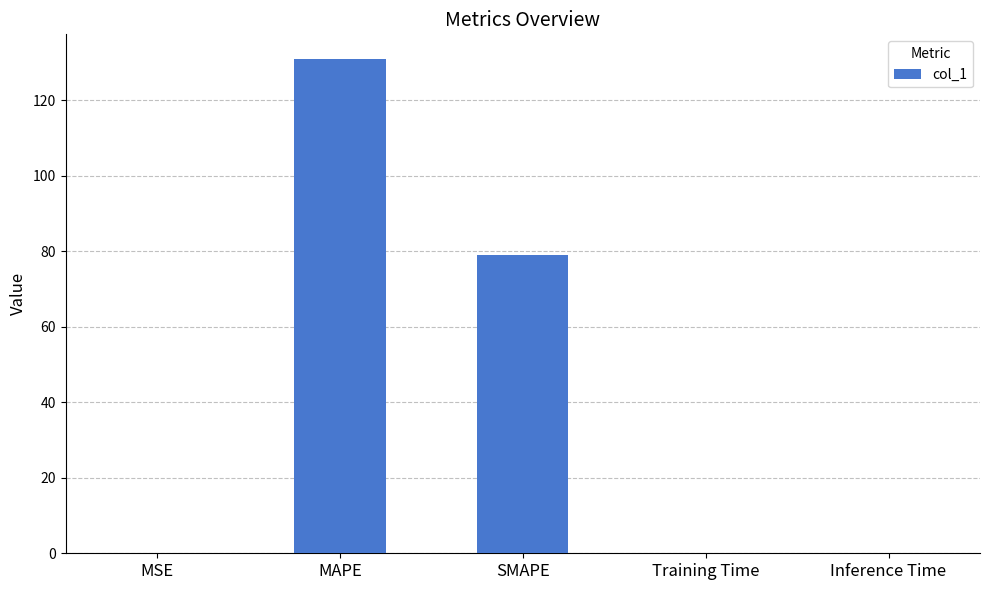

What is the greatest value displayed?

131.0